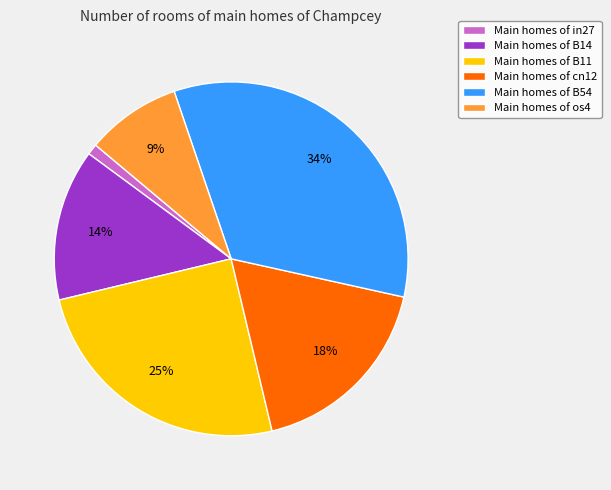

Rank the categories by value from lowest to highest.

Main homes of in27, Main homes of os4, Main homes of B14, Main homes of cn12, Main homes of B11, Main homes of B54